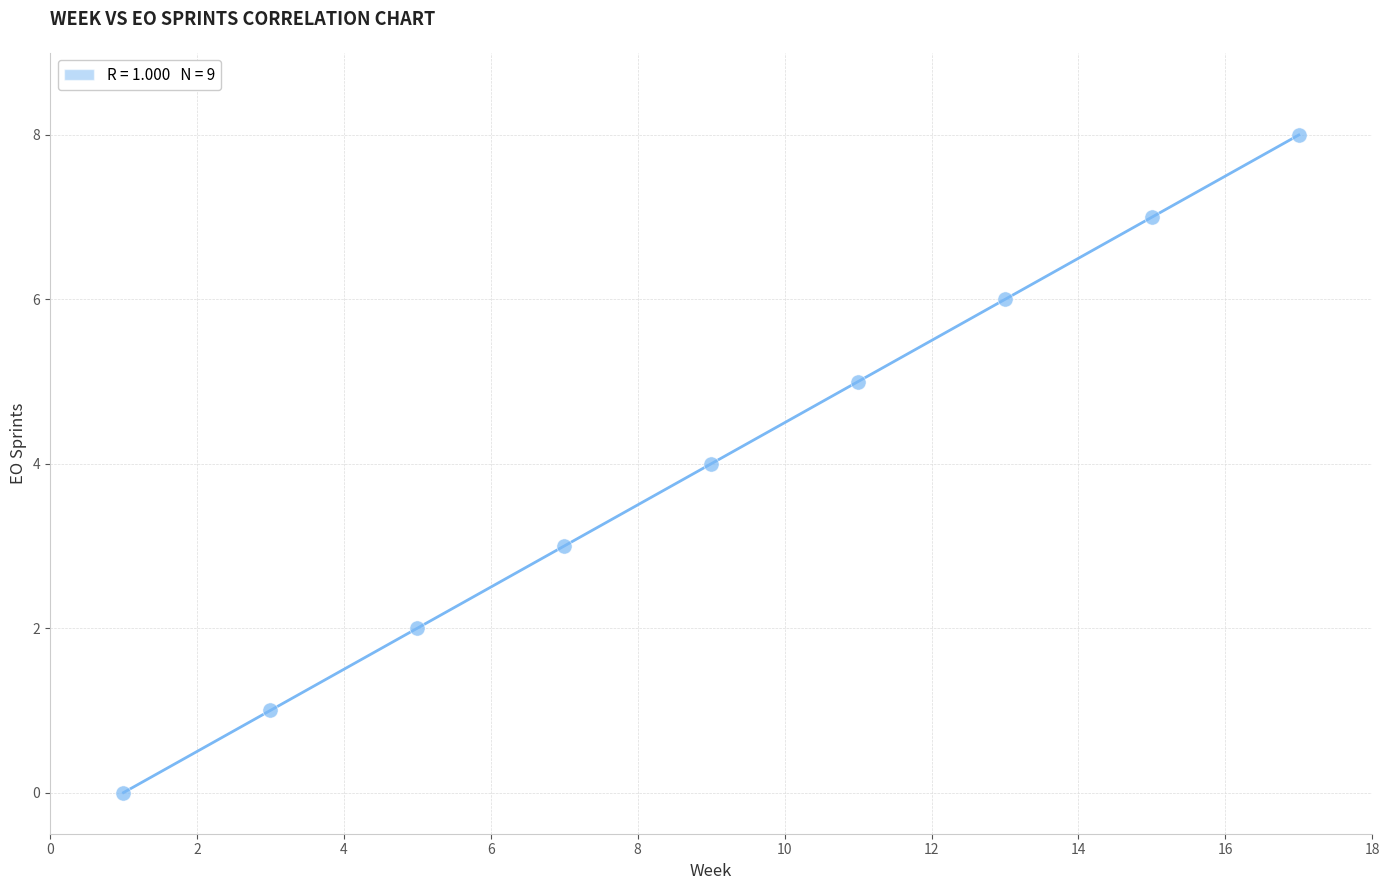

What is the range of Y values (max minus min)?

8